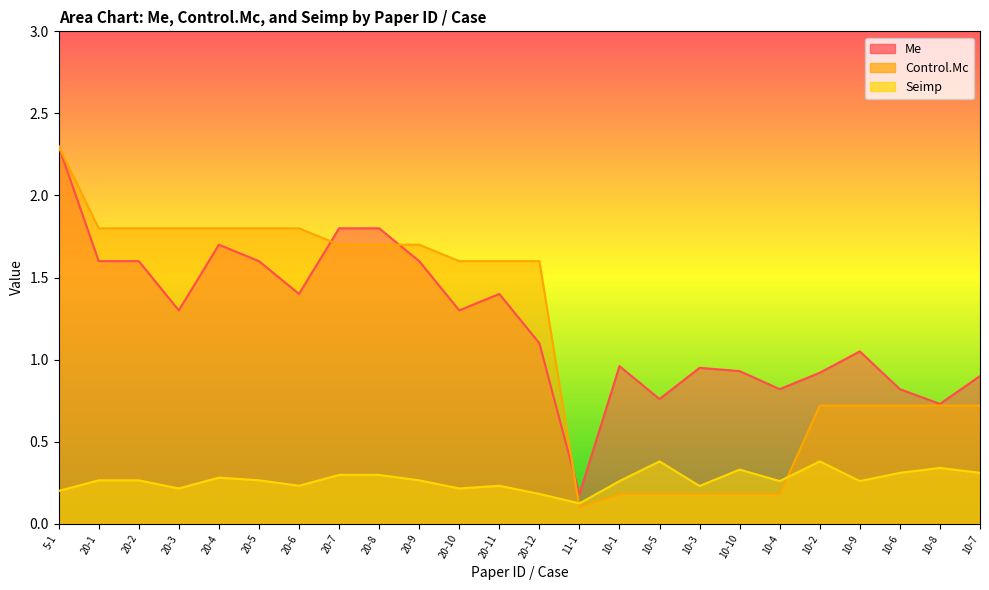

What is the value of the Control.Mc point at the 11th from the left?

1.6